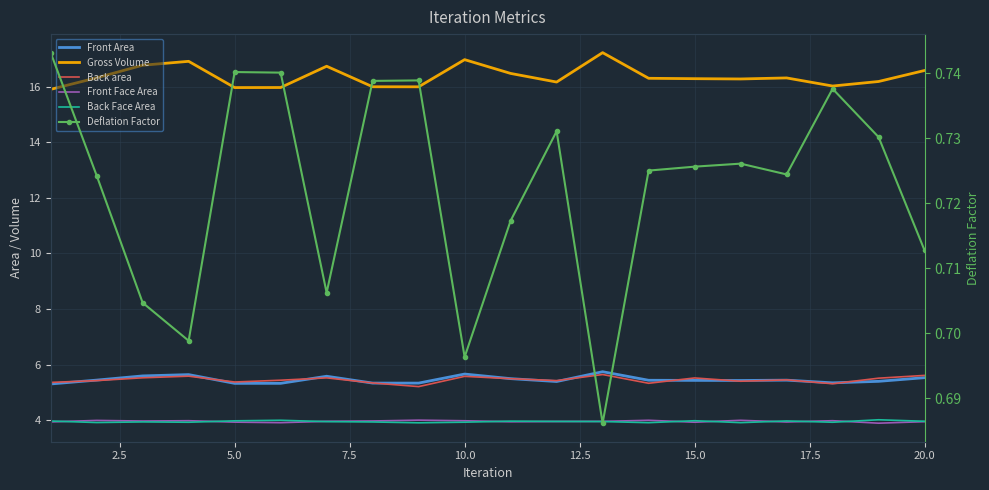

Reading left to right, what are all the values shown in this chart?

Front Area: 5.3	5.4	5.6	5.6	5.3	5.3	5.6	5.3	5.3	5.7	5.5	5.4	5.7	5.4	5.4	5.4	5.4	5.3	5.4	5.5
Gross Volume: 15.9	16.3	16.8	16.9	16.0	16.0	16.7	16.0	16.0	17.0	16.5	16.2	17.2	16.3	16.3	16.3	16.3	16.0	16.2	16.6
Back area: 5.4	5.4	5.5	5.6	5.4	5.4	5.5	5.3	5.2	5.6	5.5	5.4	5.6	5.3	5.5	5.4	5.4	5.3	5.5	5.6
Front Face Area: 3.9	4.0	4.0	4.0	3.9	3.9	4.0	4.0	4.0	4.0	3.9	3.9	4.0	4.0	3.9	4.0	3.9	4.0	3.9	3.9
Back Face Area: 4.0	3.9	3.9	3.9	4.0	4.0	3.9	3.9	3.9	3.9	4.0	4.0	3.9	3.9	4.0	3.9	4.0	3.9	4.0	4.0
Deflation Factor: 0.7	0.7	0.7	0.7	0.7	0.7	0.7	0.7	0.7	0.7	0.7	0.7	0.7	0.7	0.7	0.7	0.7	0.7	0.7	0.7